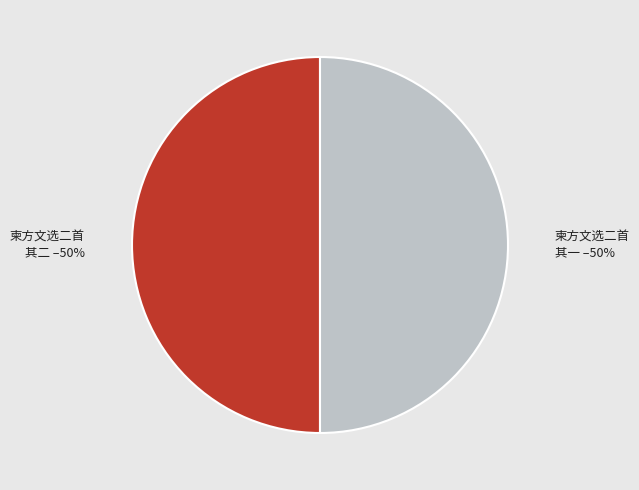

Do 柬方文选二首 其一 and 柬方文选二首 其二 together represent more than half of the pie?

Yes